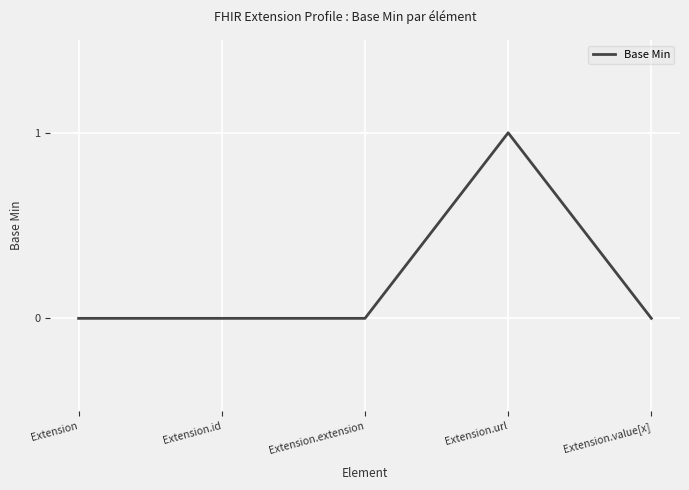

What position from the left is Extension.value[x]?

5